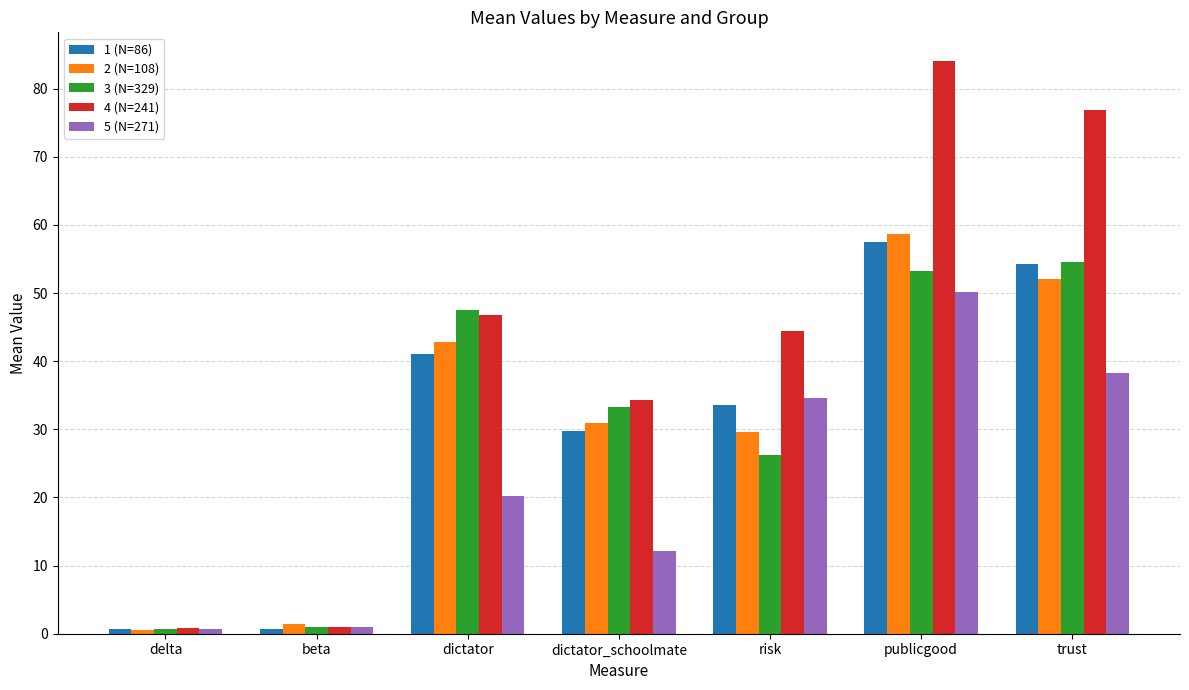

What is the maximum value shown in the chart?

84.1